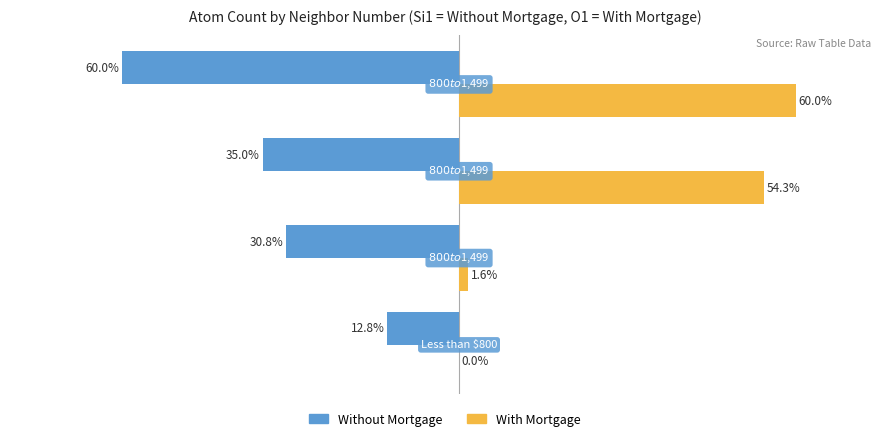

Which series has the largest total across all categories?

With Mortgage